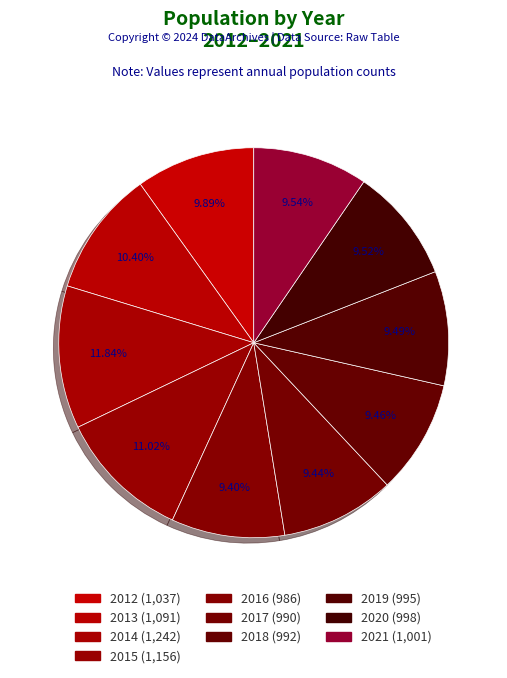

What is the largest slice in the pie chart?

2014